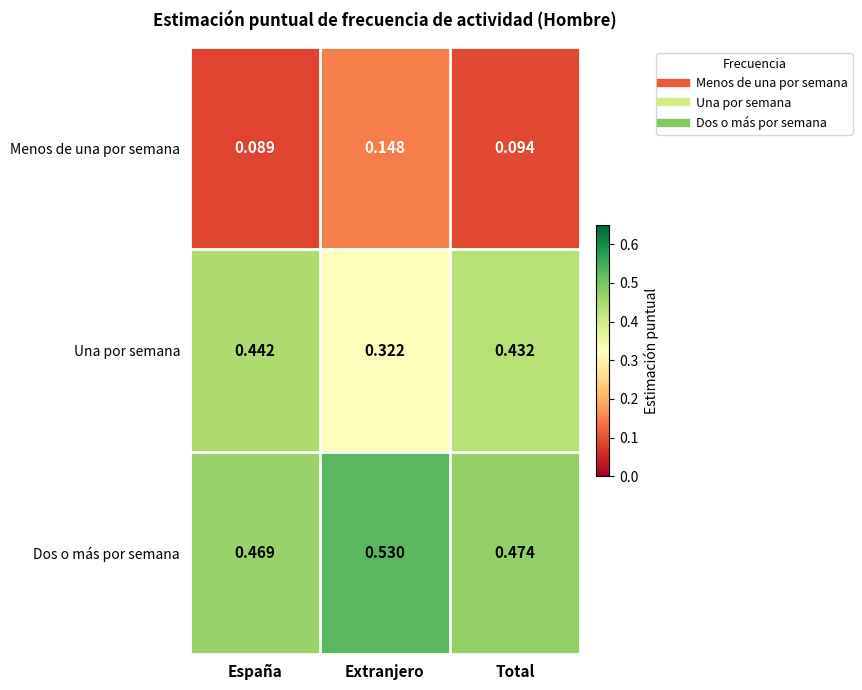

Rank the series by their maximum value, from highest to lowest.

Dos o más por semana, Una por semana, Menos de una por semana